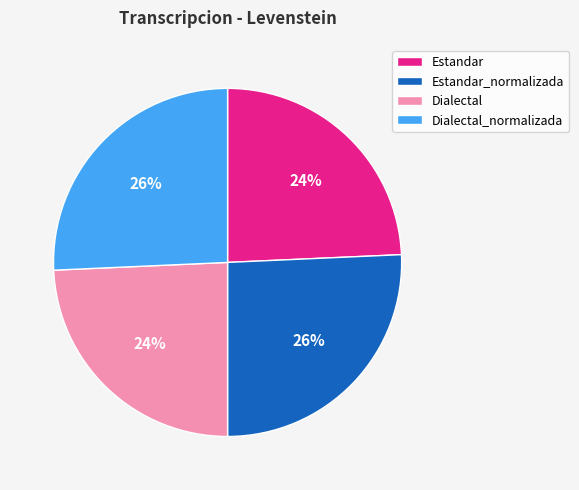

Does any single category account for the majority?

No